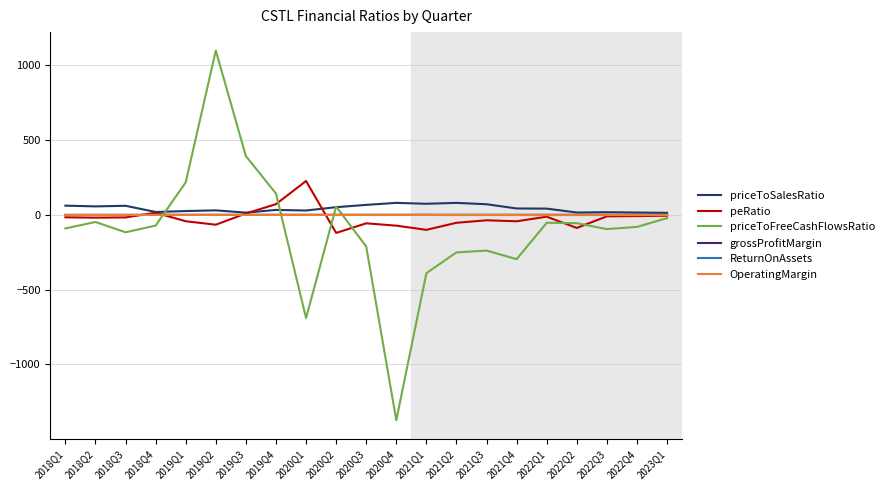

At which label does priceToSalesRatio first exceed 42?

2018Q1